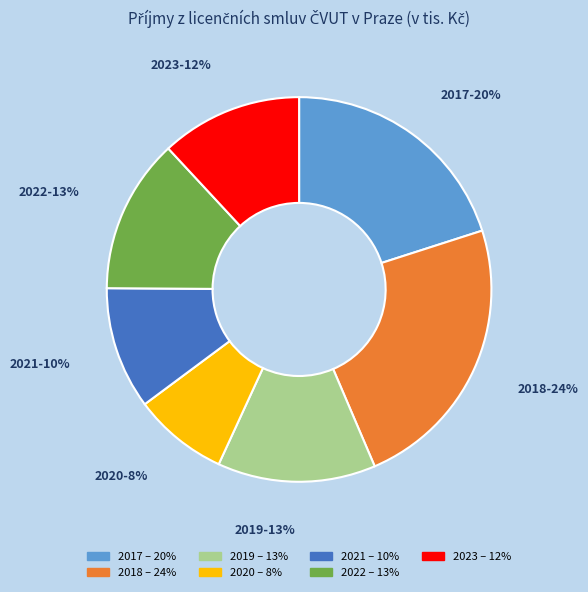

Is there a majority slice in this chart?

No